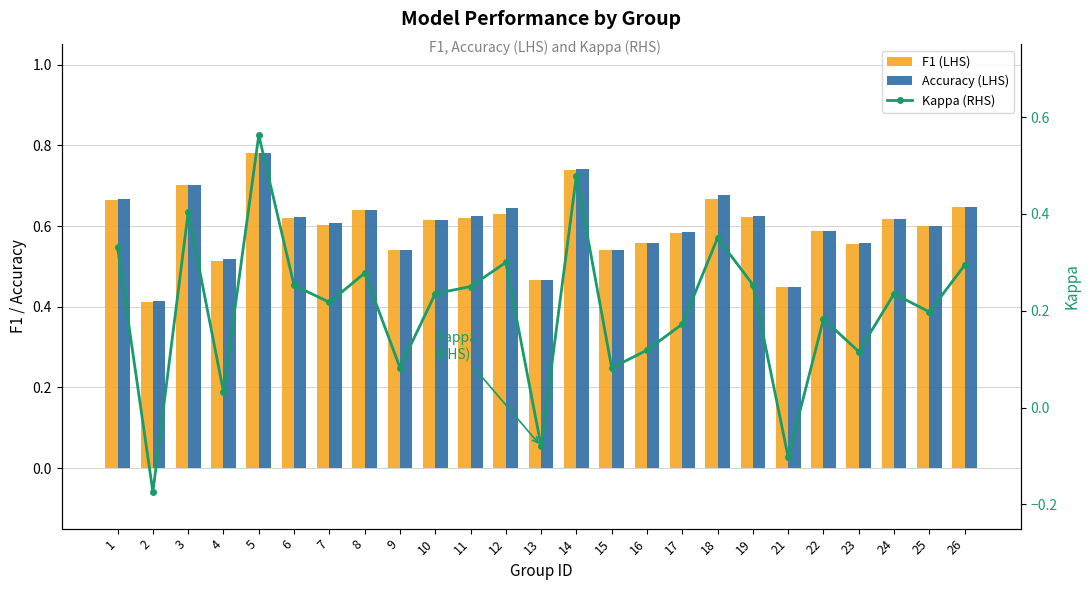

Reading right to left, what are all the values shown in this chart?

F1 (LHS): 0.6	0.6	0.6	0.6	0.6	0.5	0.6	0.7	0.6	0.6	0.5	0.7	0.5	0.6	0.6	0.6	0.5	0.6	0.6	0.6	0.8	0.5	0.7	0.4	0.7
Accuracy (LHS): 0.6	0.6	0.6	0.6	0.6	0.5	0.6	0.7	0.6	0.6	0.5	0.7	0.5	0.6	0.6	0.6	0.5	0.6	0.6	0.6	0.8	0.5	0.7	0.4	0.7
Kappa (RHS): 0.3	0.2	0.2	0.1	0.2	-0.1	0.3	0.4	0.2	0.1	0.1	0.5	-0.1	0.3	0.2	0.2	0.1	0.3	0.2	0.3	0.6	0.0	0.4	-0.2	0.3